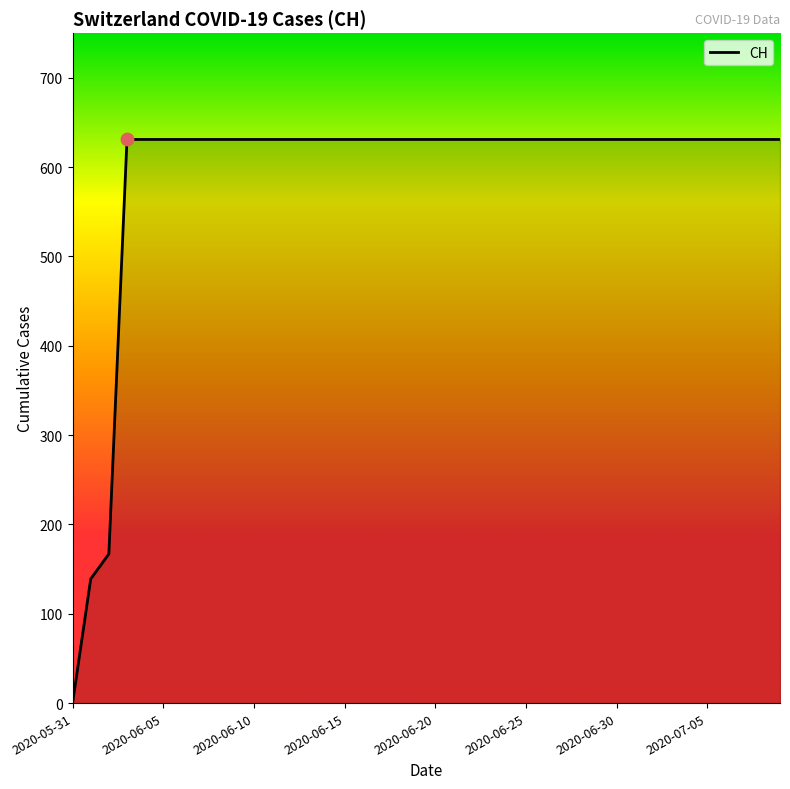

What is the maximum value shown in the chart?

631